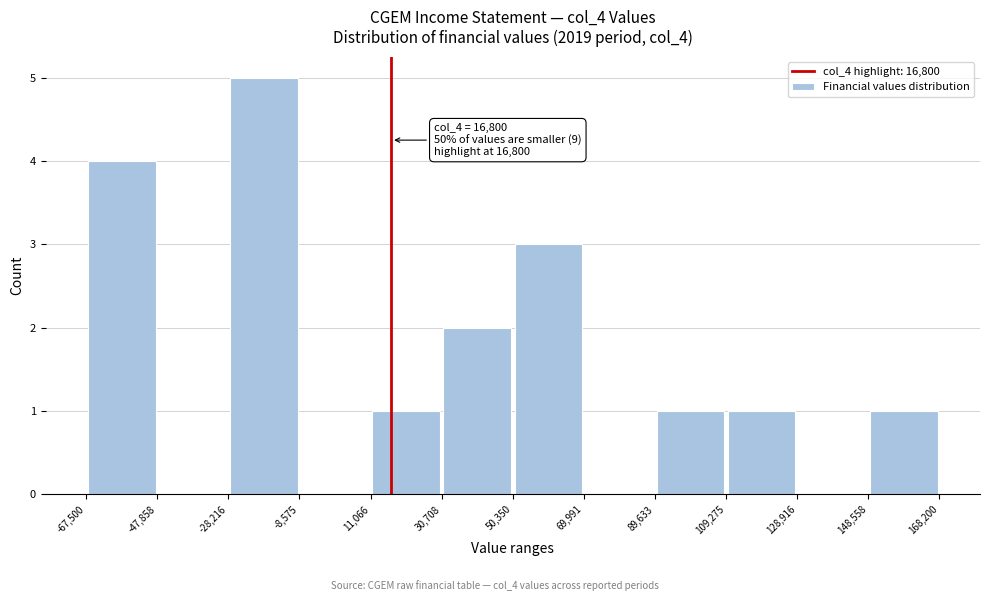

Over which range of the x-axis is the bar tallest?

-28,216 to -8,575